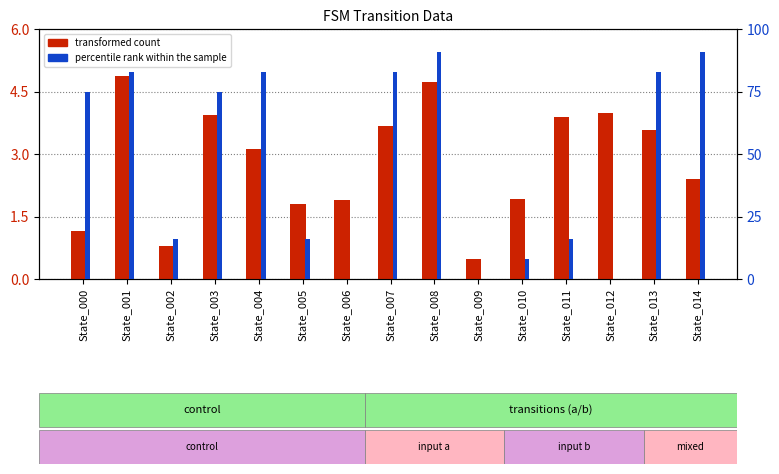

Where is percentile rank within the sample nearest to the value 45?

State_002